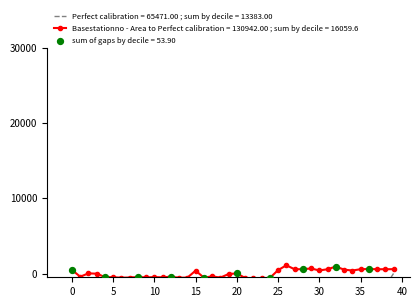

True or false: Basestationno - Area to Perfect calibration = 130942.00 ; sum by decile = 16059.6 has more than 2 interior local peaks.

True